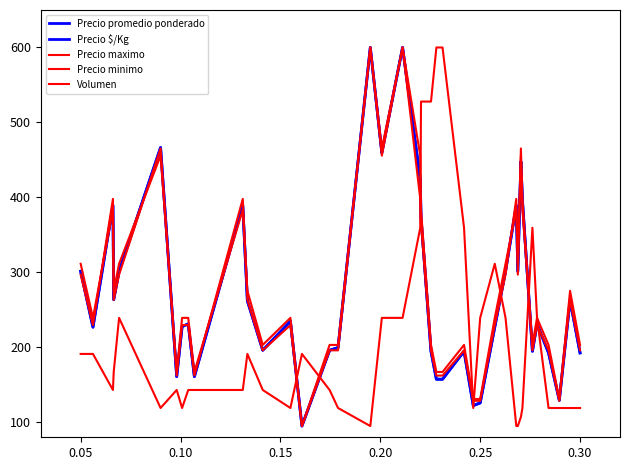

Does the chart have visible grid lines?

No